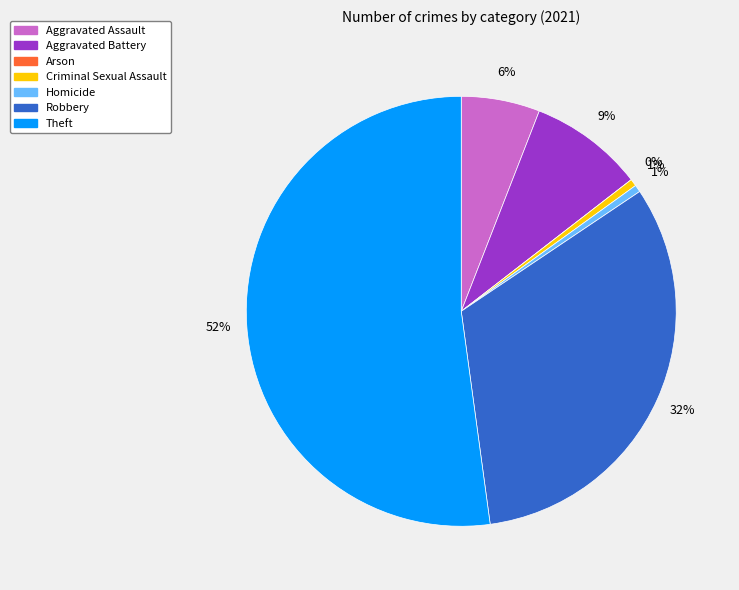

Is Theft the majority of the pie?

Yes